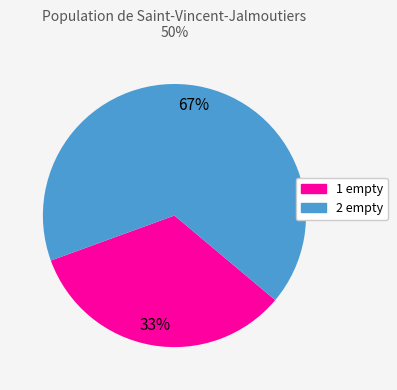

To the nearest percent, what is the combined percentage of 1 empty and 2 empty?

100%